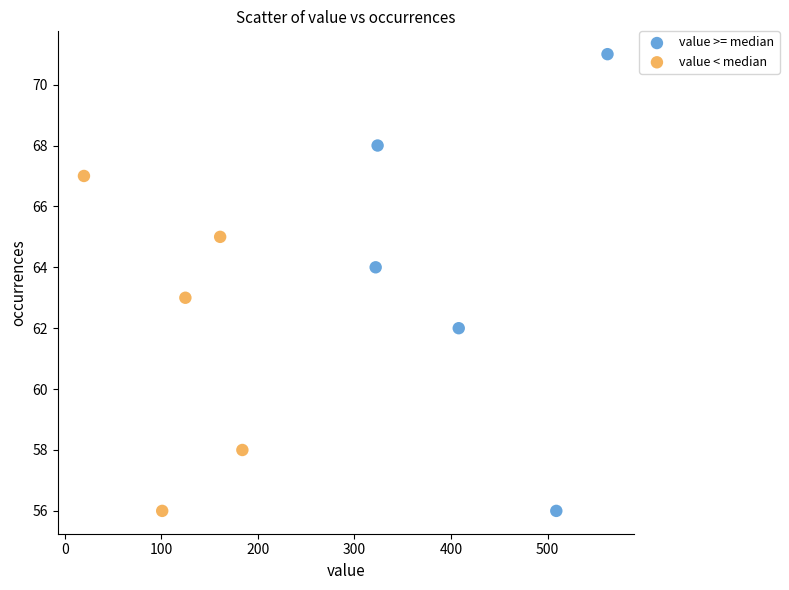

Which series reaches the maximum Y coordinate?

value >= median